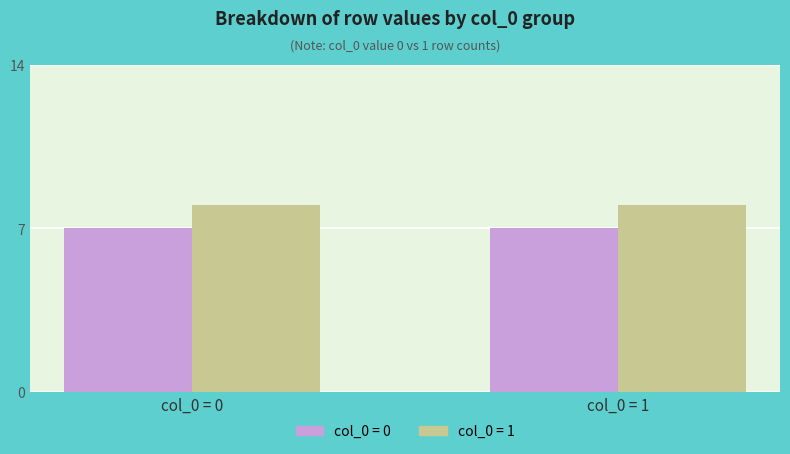

What is the maximum value for col_0 = 0?

7